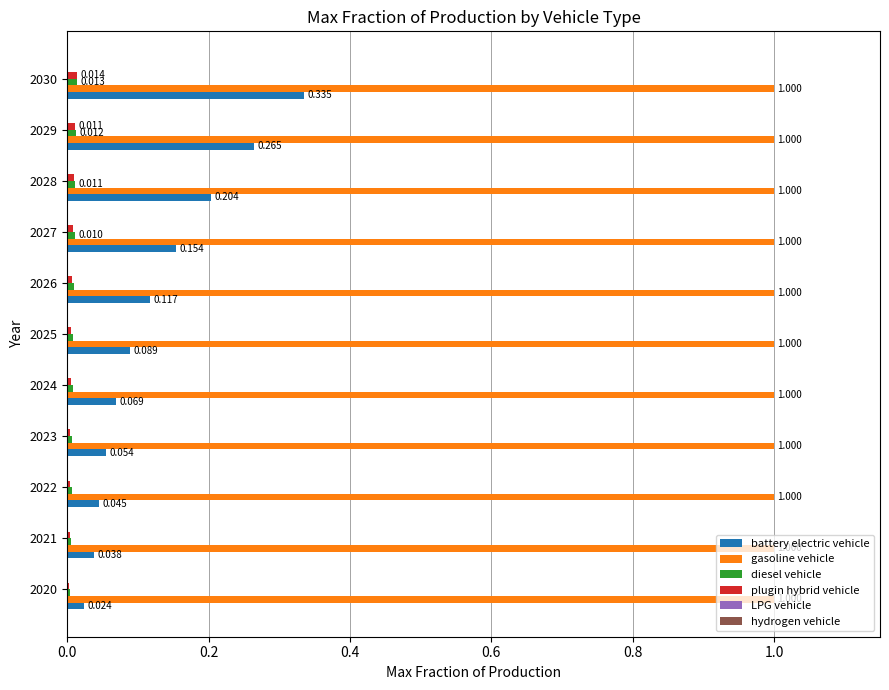

Which series changed the most between 2023 and 2027?

battery electric vehicle